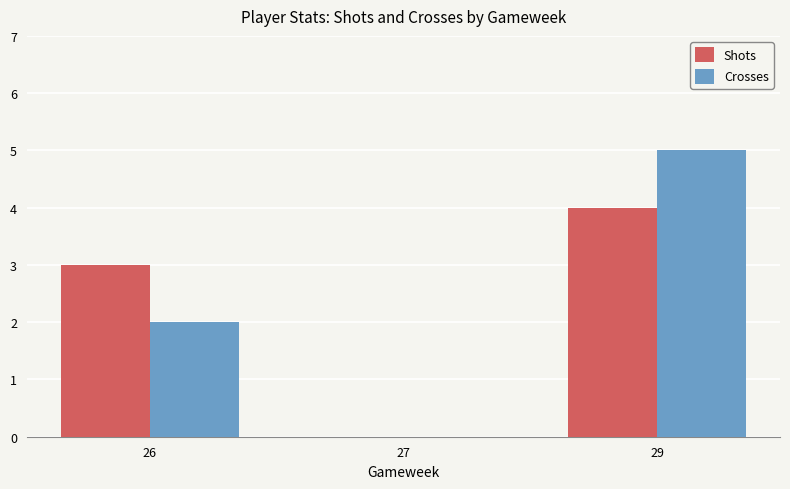

At which category is the sum across all series the highest?

29